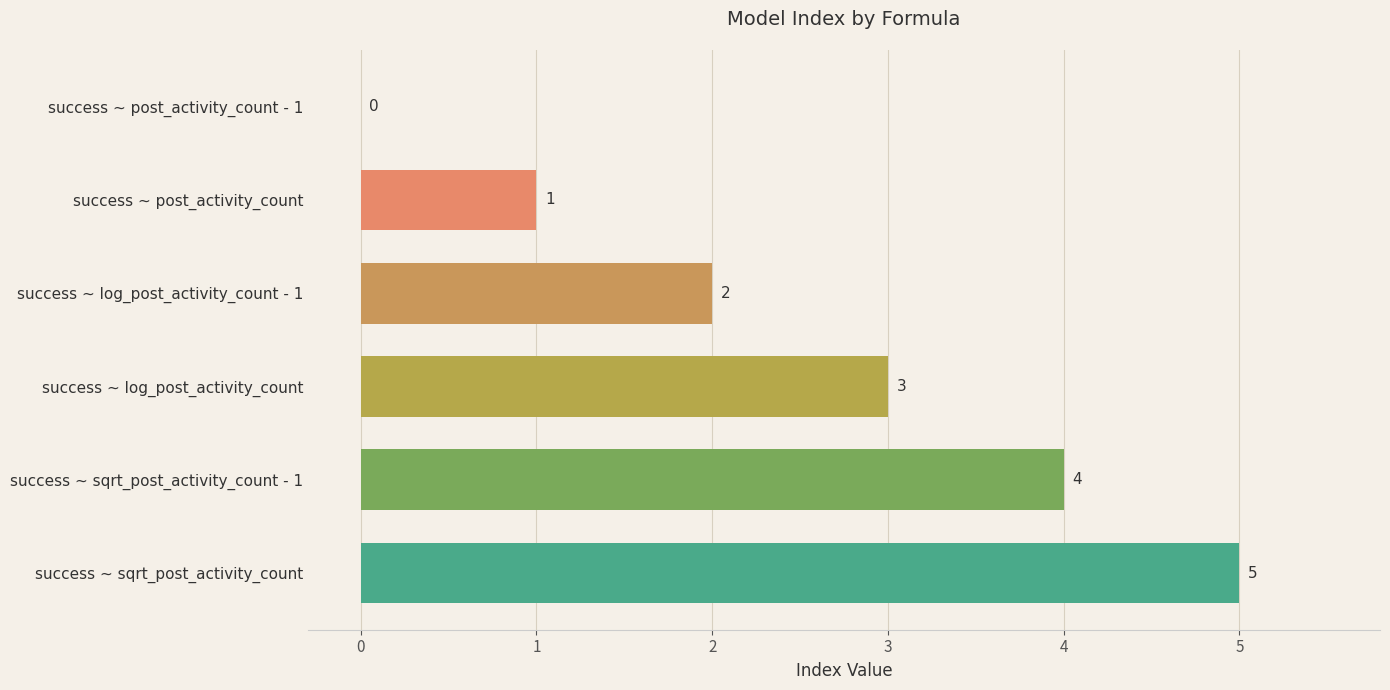

What is the sum of the values at success ~ sqrt_post_activity_count and success ~ log_post_activity_count - 1?

7